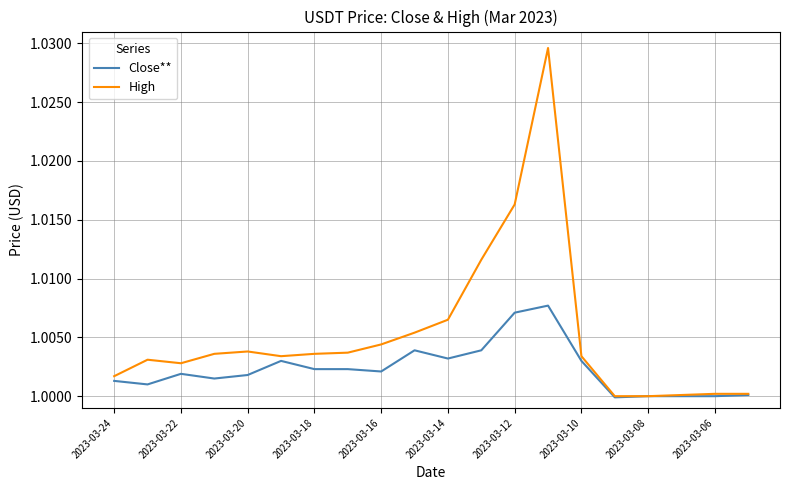

List the series in order of their peak value, highest first.

High, Close**